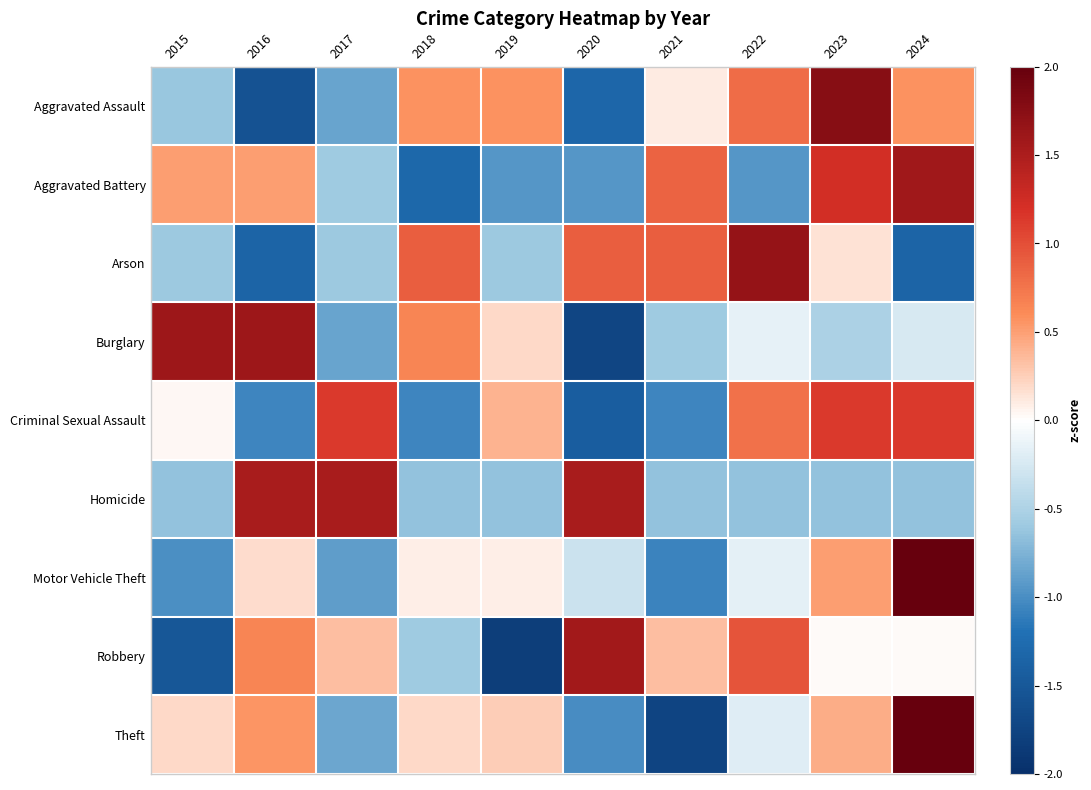

Which series has the widest spread of values?

Theft